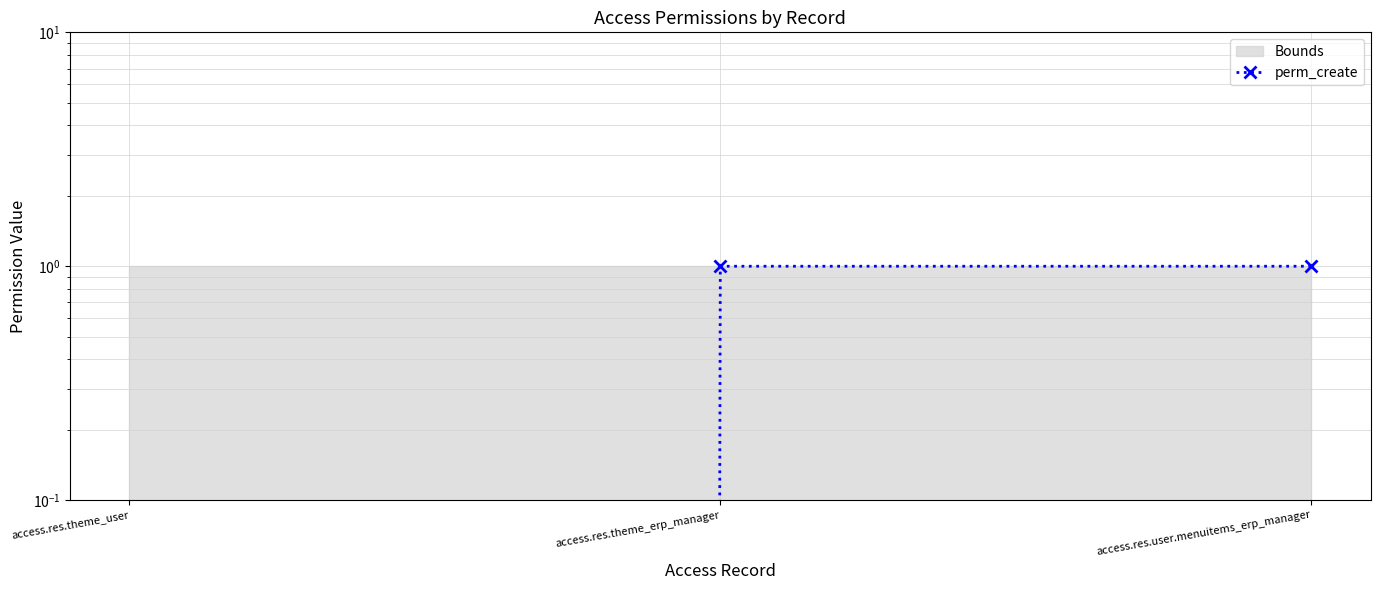

The value at access.res.user.menuitems_erp_manager is 1. True or false?

True